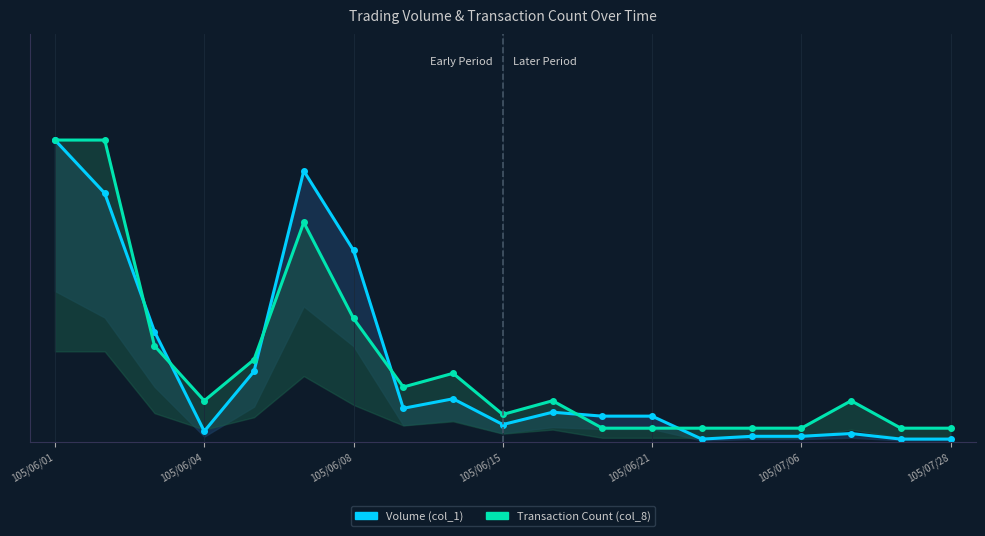

What are all the series names shown in the legend?

Volume (col_1), Transaction Count (col_8)